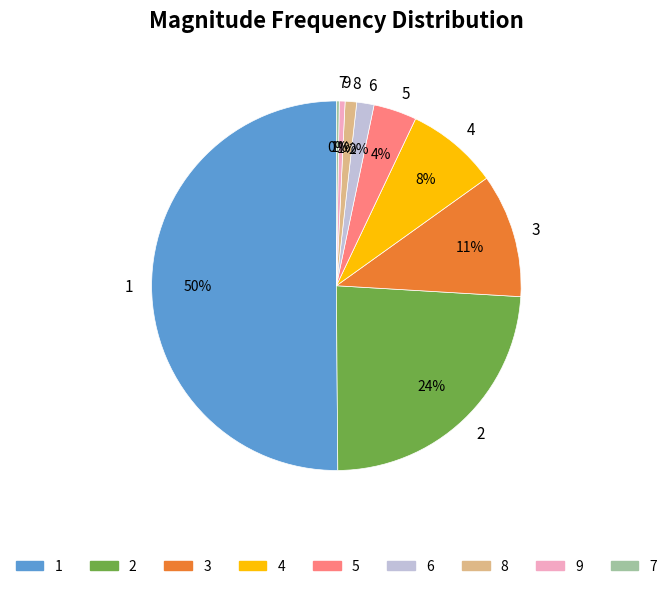

Do 4 and 6 together represent more than half of the pie?

No